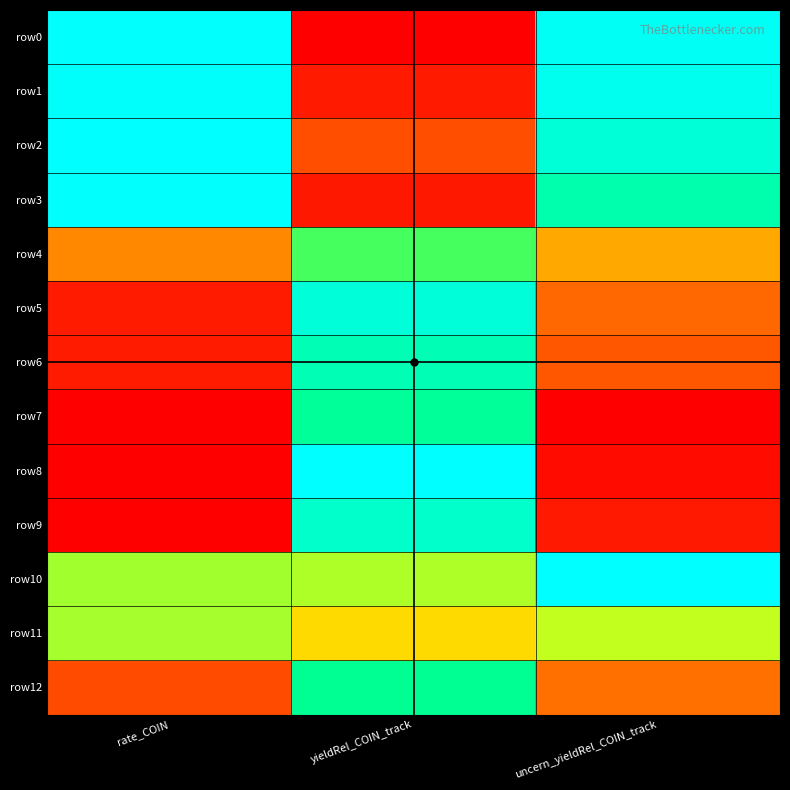

List the series in order of their peak value, highest first.

row2, row8, row10, row3, row0, row1, row5, row9, row6, row7, row12, row4, row11